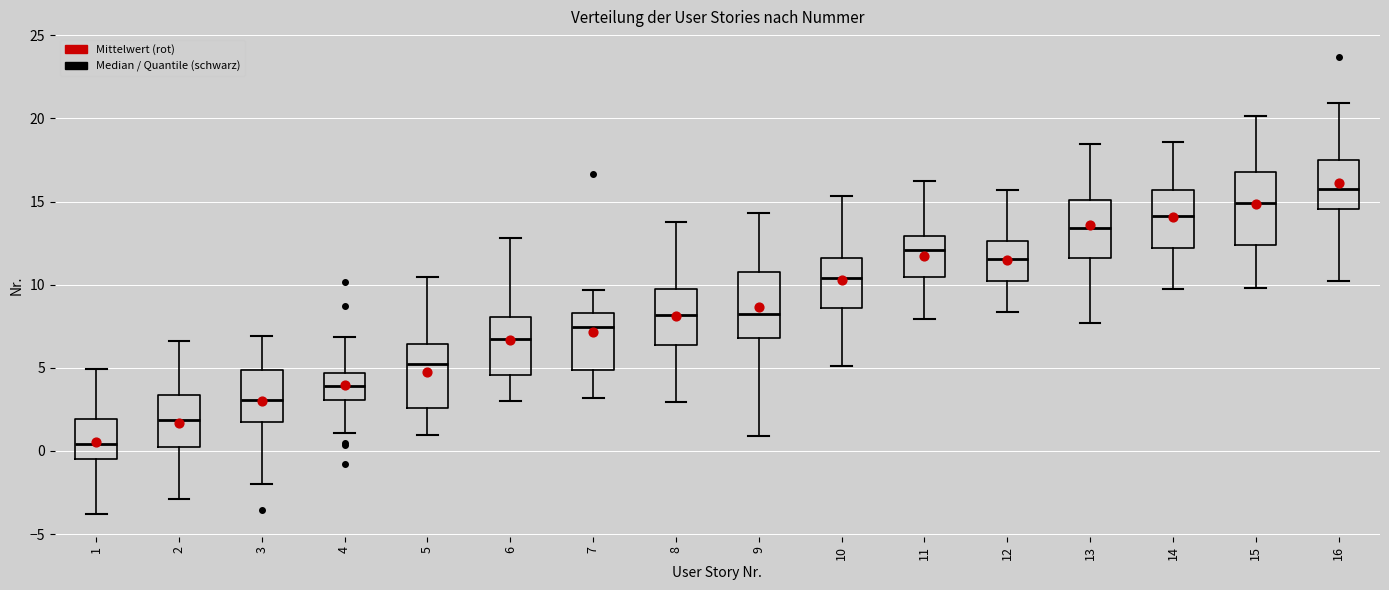

Reading left to right, transcribe this box plot: for each box, give where its median line is, the range the box spans, and where its two whiskers end, as read against the y-axis. The values are not printed on the chart, so give them approximately, as read against the axis.

1: median 0.5, box -0.5 to 2.0, whiskers -4.0 to 5.0
2: median 2.0, box 0.0 to 3.5, whiskers -3.0 to 6.5
3: median 3.0, box 1.5 to 5.0, whiskers -2.0 to 7.0
4: median 4.0, box 3.0 to 4.5, whiskers 1.0 to 7.0
5: median 5.0, box 2.5 to 6.5, whiskers 1.0 to 10.5
6: median 6.5, box 4.5 to 8.0, whiskers 3.0 to 13.0
7: median 7.5, box 5.0 to 8.5, whiskers 3.0 to 9.5
8: median 8.0, box 6.5 to 9.5, whiskers 3.0 to 14.0
9: median 8.5, box 7.0 to 11.0, whiskers 1.0 to 14.5
10: median 10.5, box 8.5 to 11.5, whiskers 5.0 to 15.5
11: median 12.0, box 10.5 to 13.0, whiskers 8.0 to 16.0
12: median 11.5, box 10.0 to 12.5, whiskers 8.5 to 15.5
13: median 13.5, box 11.5 to 15.0, whiskers 7.5 to 18.5
14: median 14.0, box 12.0 to 15.5, whiskers 9.5 to 18.5
15: median 15.0, box 12.5 to 17.0, whiskers 10.0 to 20.0
16: median 15.5, box 14.5 to 17.5, whiskers 10.0 to 21.0